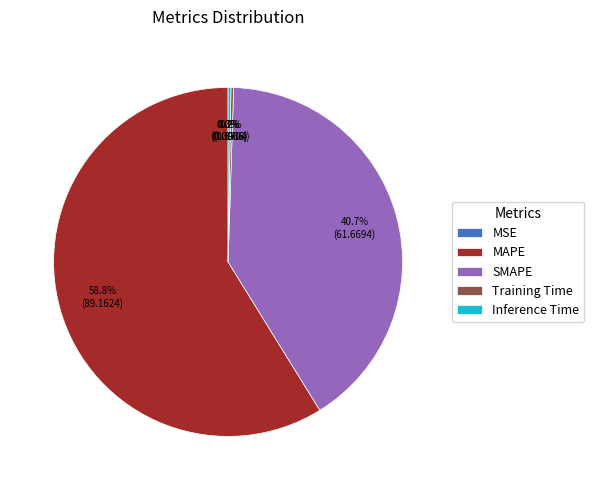

To the nearest percent, what percentage of the pie is MAPE?

59%